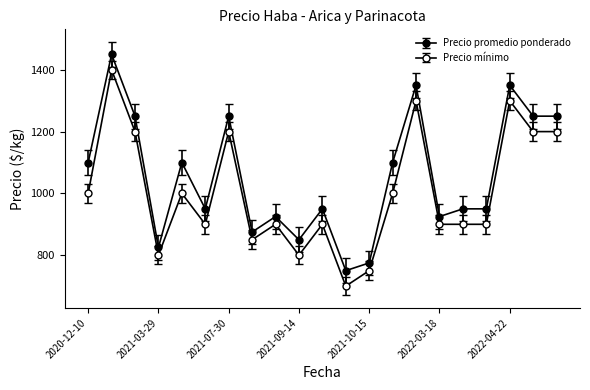

How many data points does each series have?

21